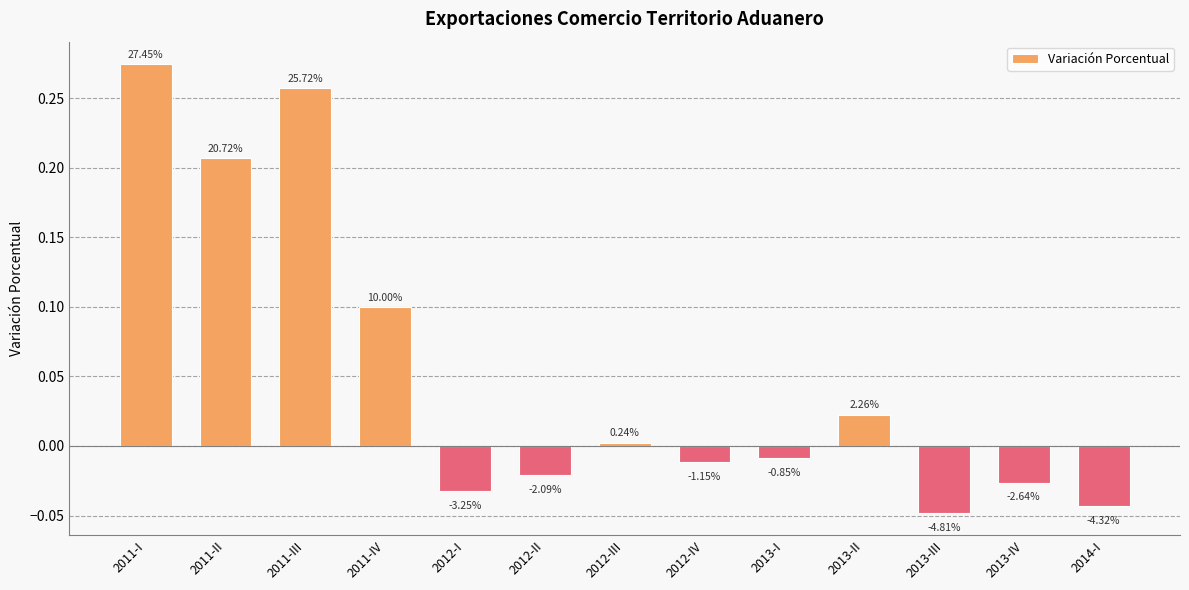

Reading left to right, extract all data points from this chart.

2011-I=0.3	2011-II=0.2	2011-III=0.3	2011-IV=0.1	2012-I=-0.0	2012-II=-0.0	2012-III=0.0	2012-IV=-0.0	2013-I=-0.0	2013-II=0.0	2013-III=-0.0	2013-IV=-0.0	2014-I=-0.0